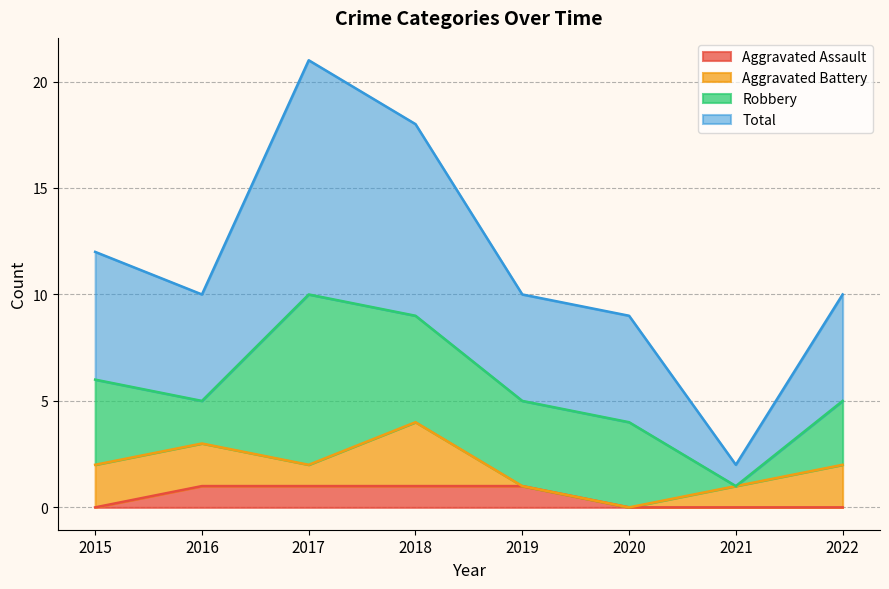

How many interior local peaks does the Total series have?

1